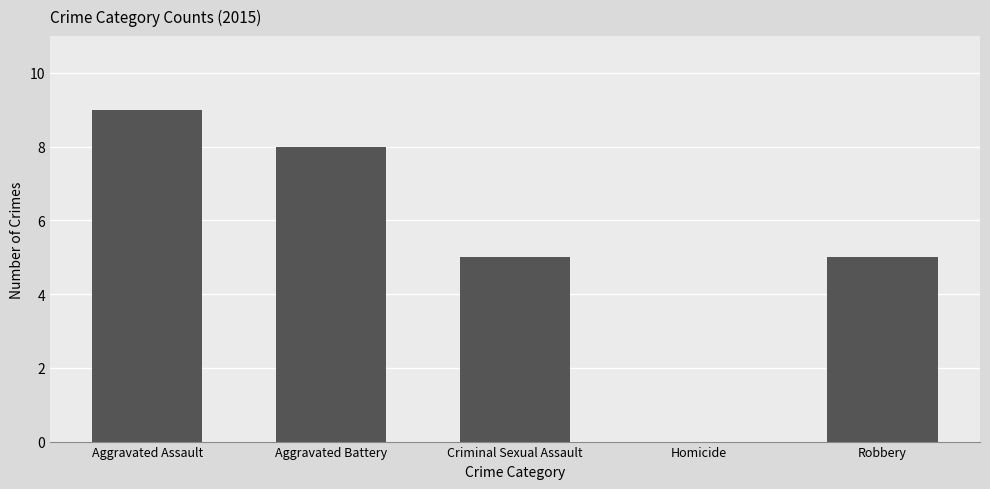

How many values are above zero?

4